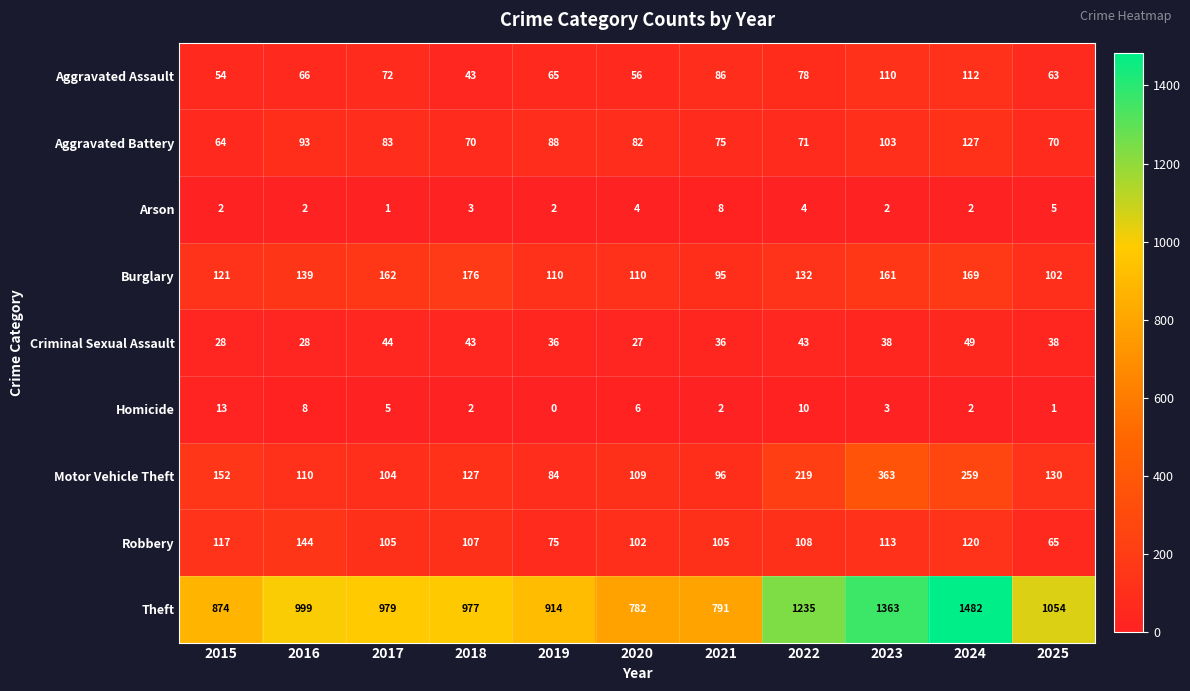

Between 2019 and 2023, which series saw the biggest shift?

Theft